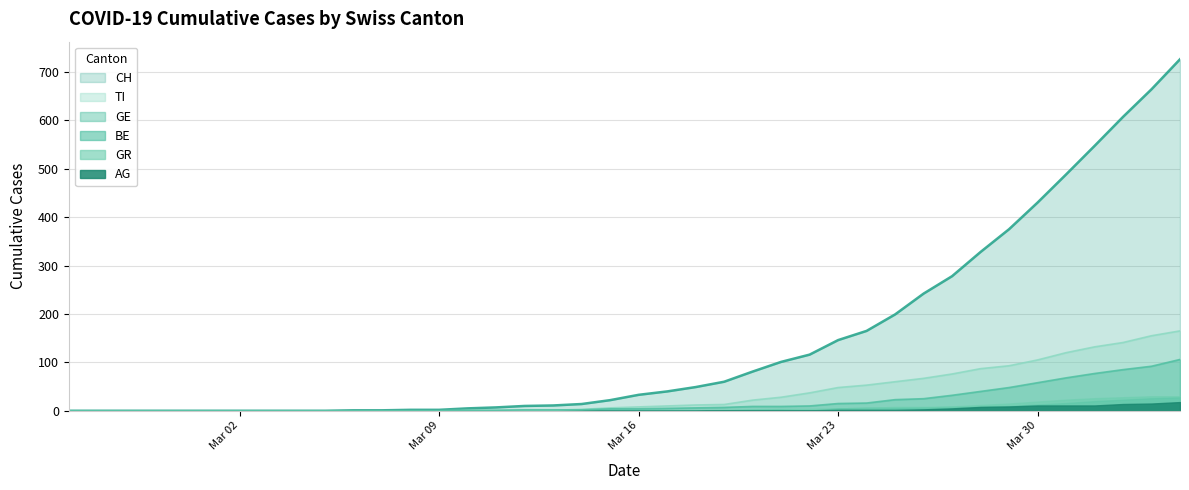

Which series has the largest range (max minus min)?

CH